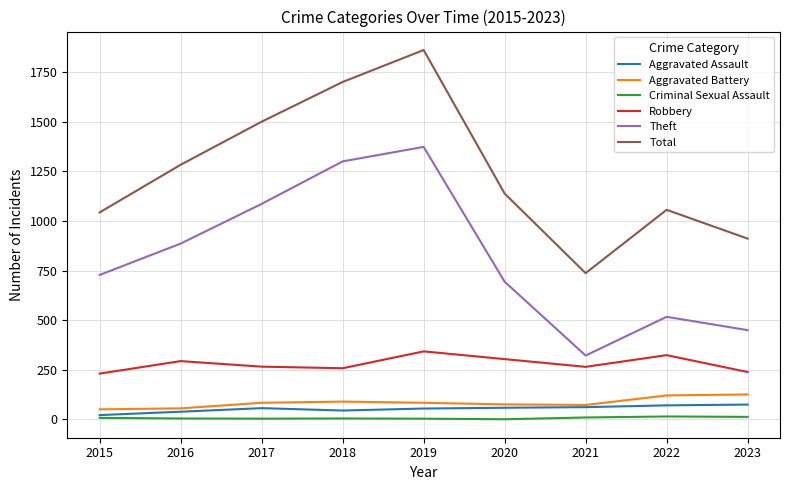

True or false: Criminal Sexual Assault and Theft cross at least once.

False